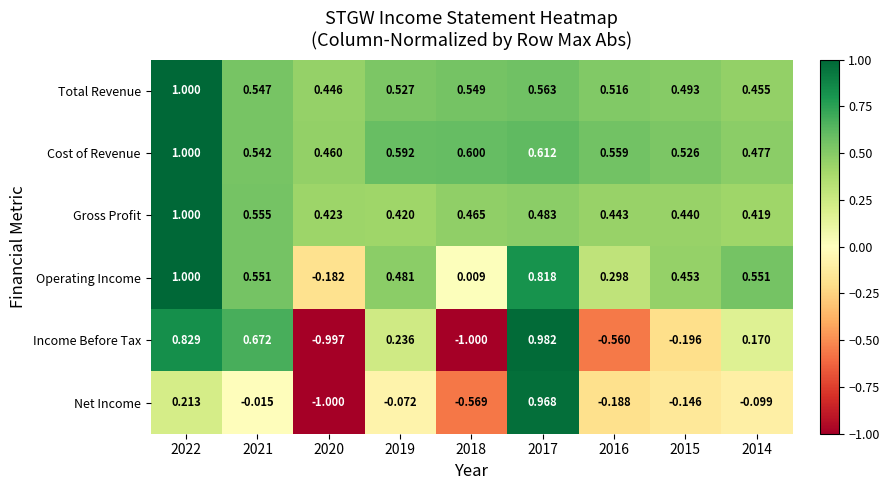

Which series has the largest range (max minus min)?

Income Before Tax